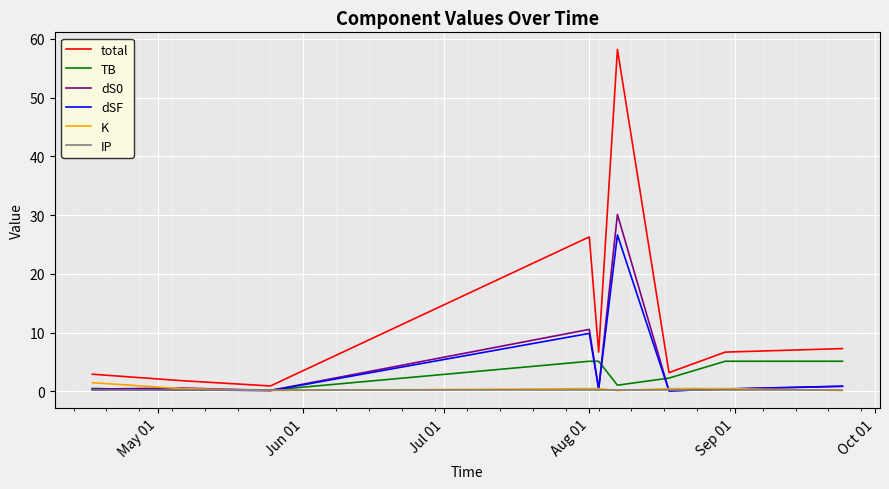

Which series has the largest range (max minus min)?

total